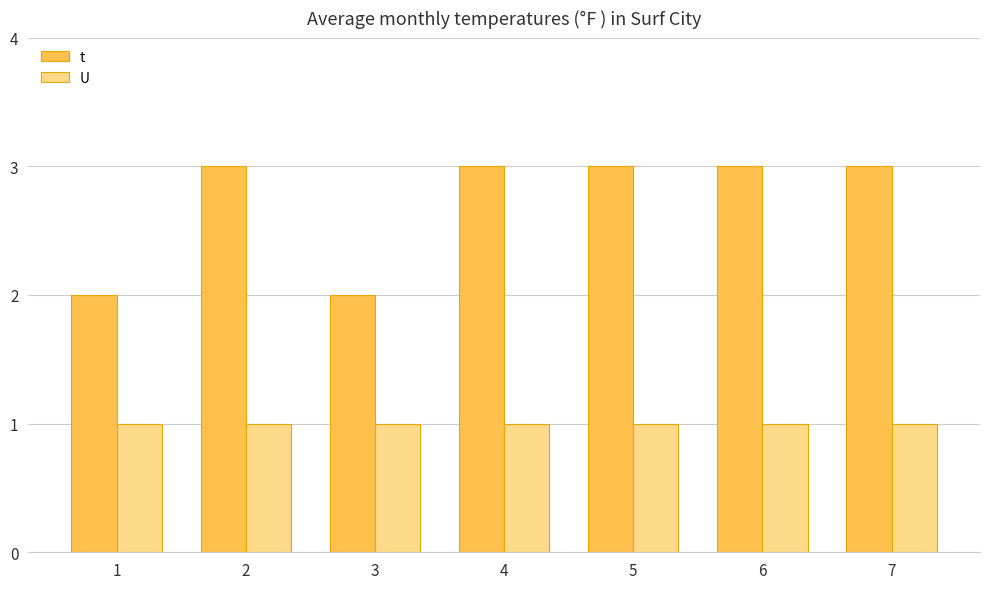

Which series changed the most between 1 and 5?

t